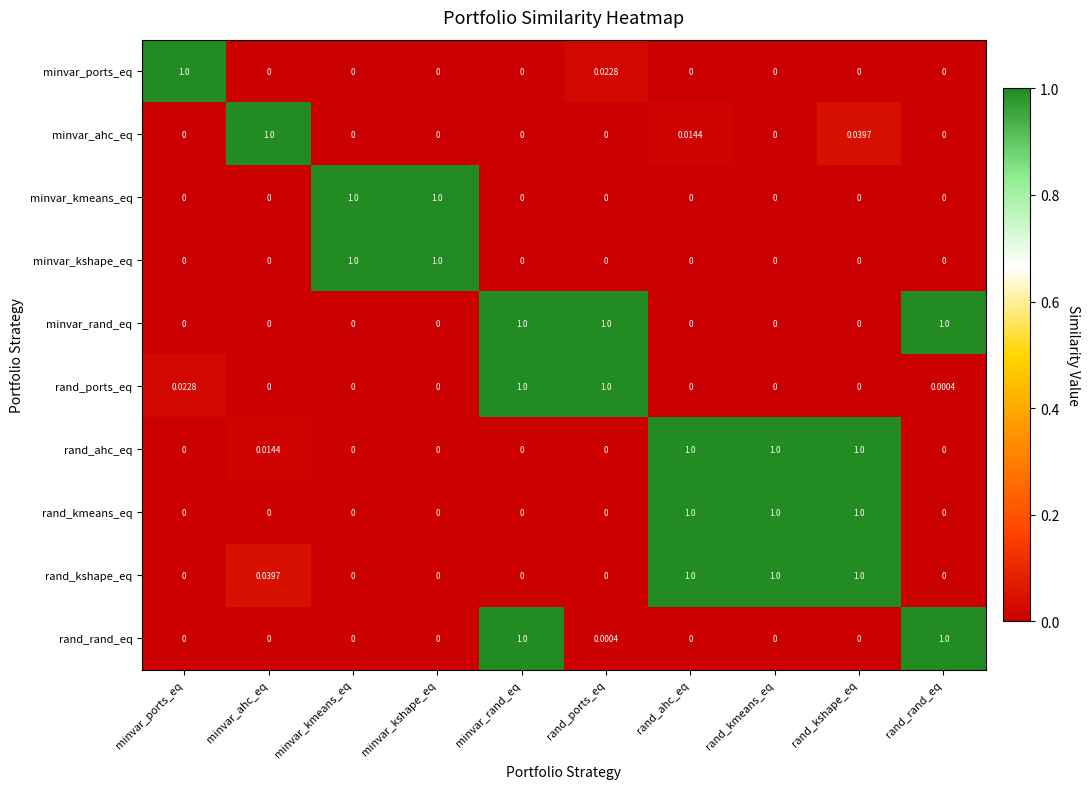

At which category is the sum across all series the highest?

rand_kshape_eq